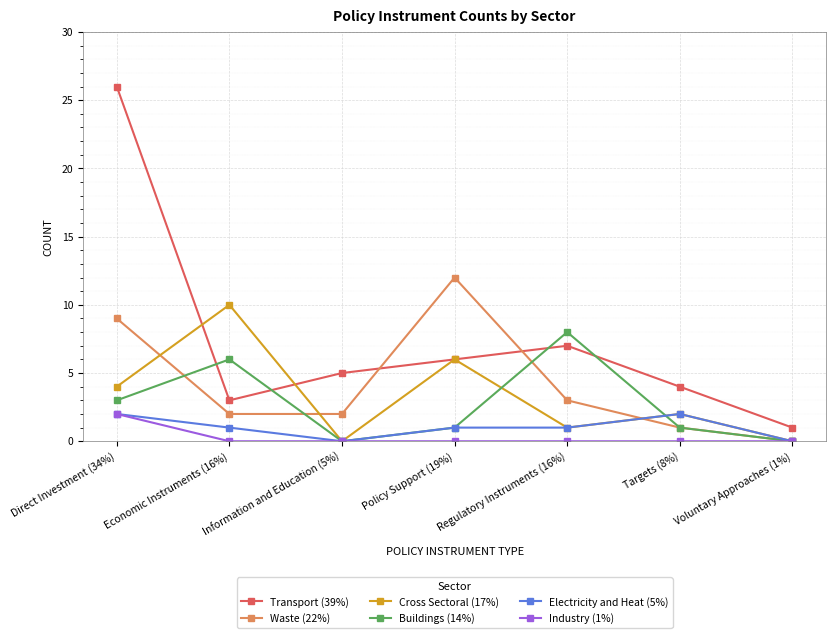

In Waste (22%), how many points are higher than both neighbors (excluding endpoints)?

1